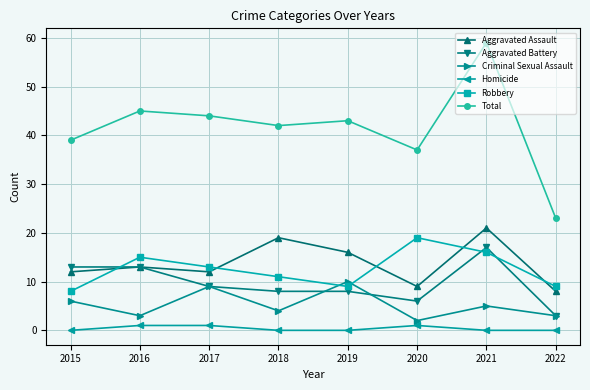

What is the average value of the Criminal Sexual Assault series?

5